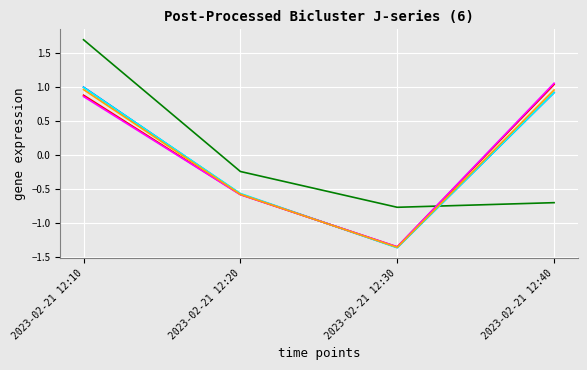

What is the total value across all series at 2023-02-21 12:10?

6.4